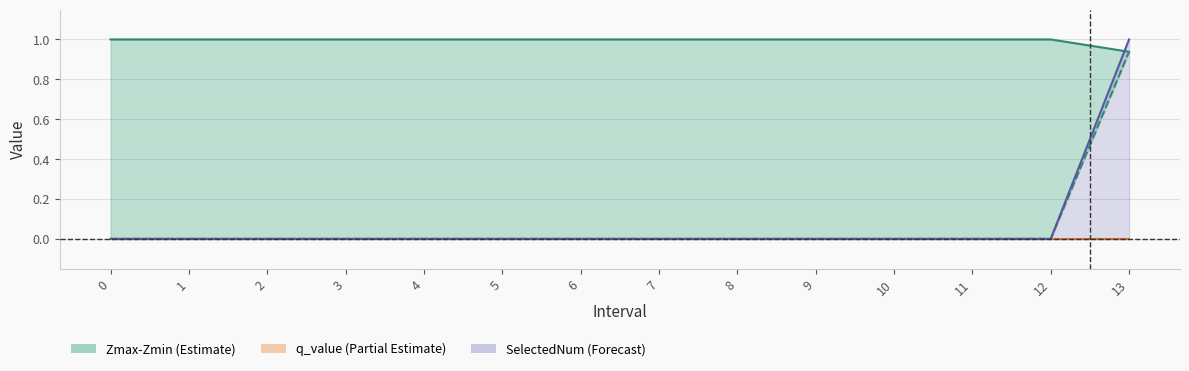

Between 1 and 6, which is larger?

1